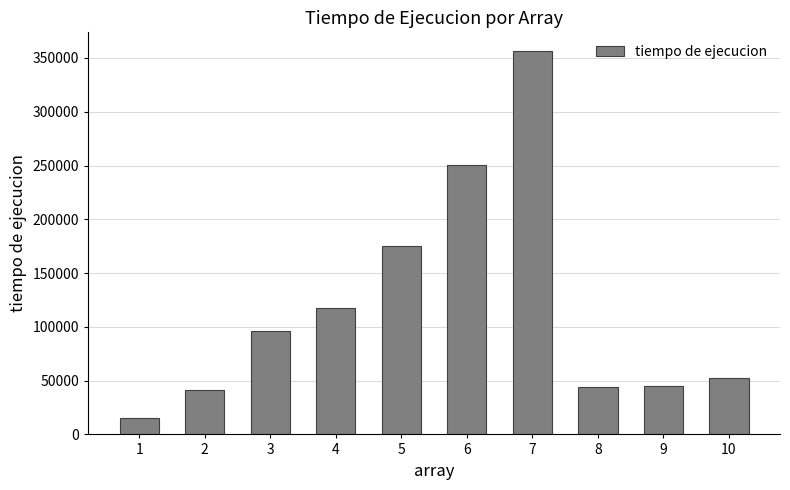

What is the difference between the values at 5 and 6?

75100